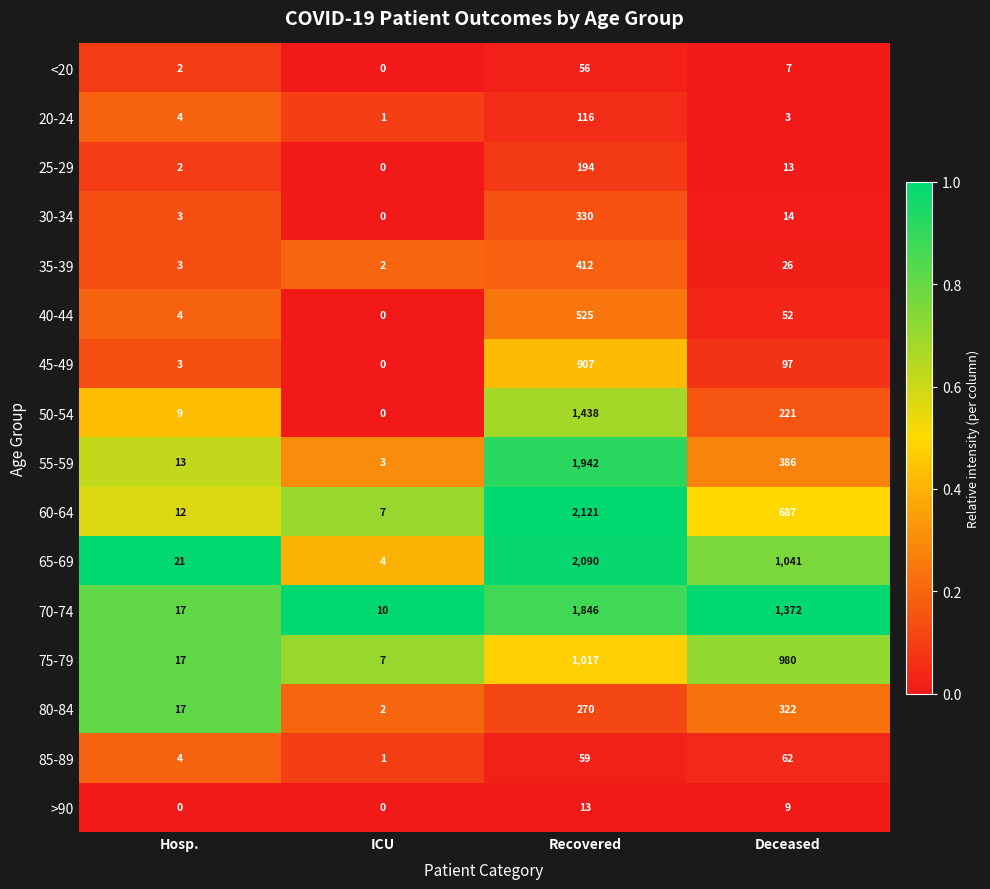

List the labels in order of 30-34 value, smallest first.

ICU, Hosp., Deceased, Recovered